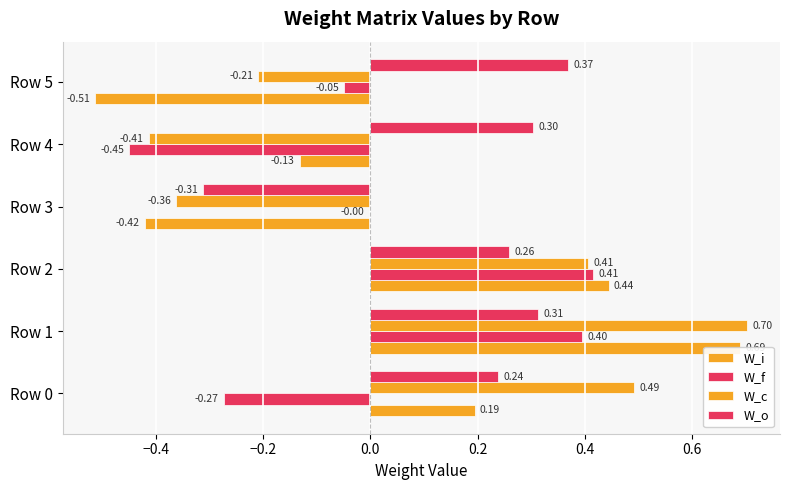

Is it true that W_c equals -0.4 at Row 4?

True